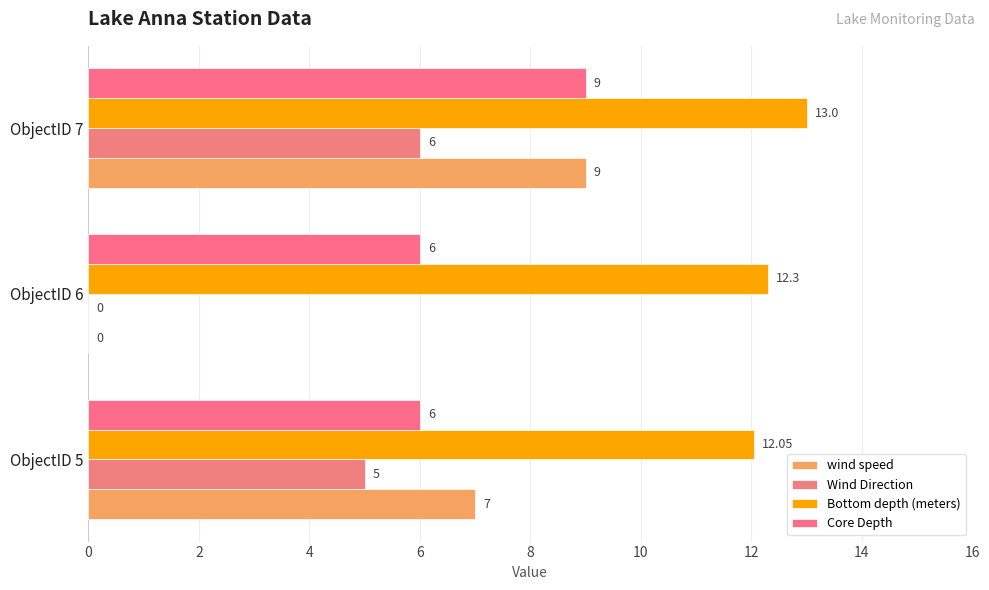

What is the sum of all Wind Direction values?

11.0